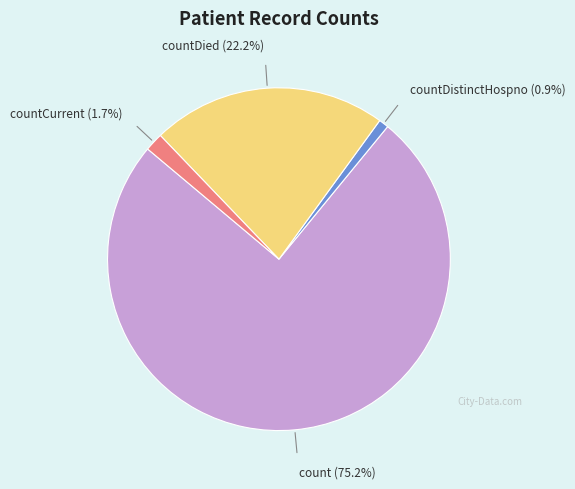

Is there any slice that represents more than half of the pie?

Yes